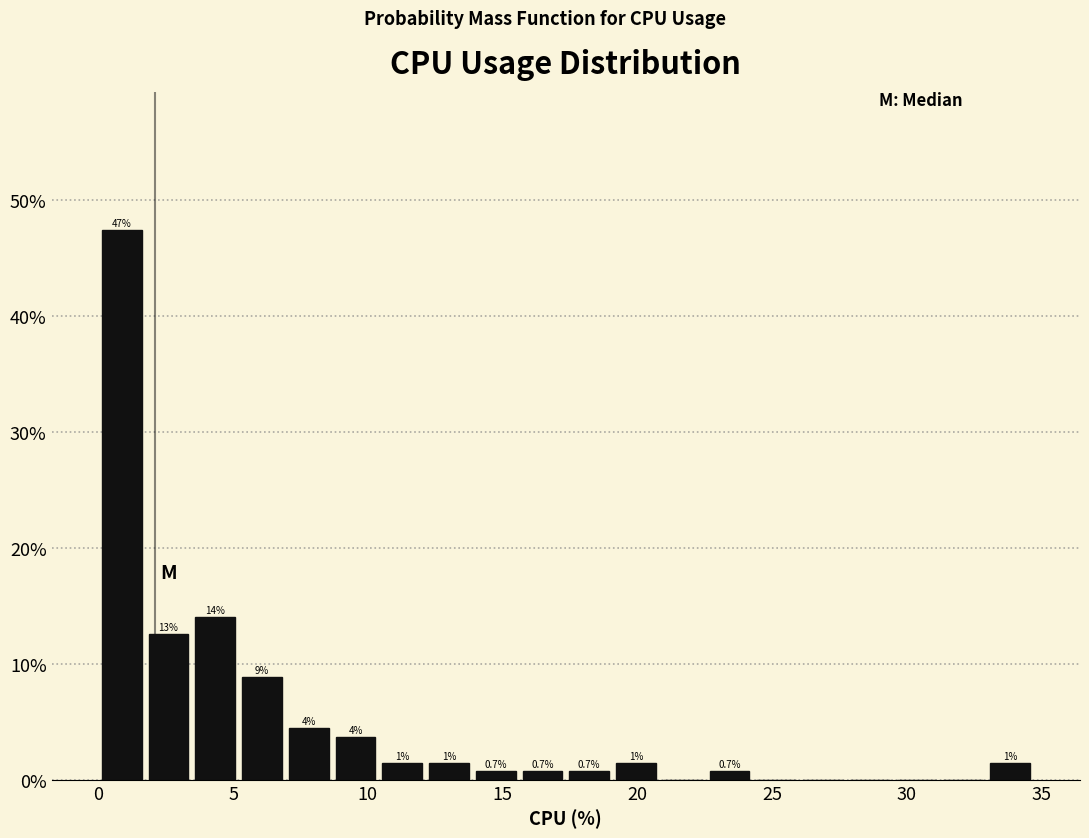

Around what value on the x-axis is the tallest bar? Give the approximate position of its centre, as read against the axis.

1.0